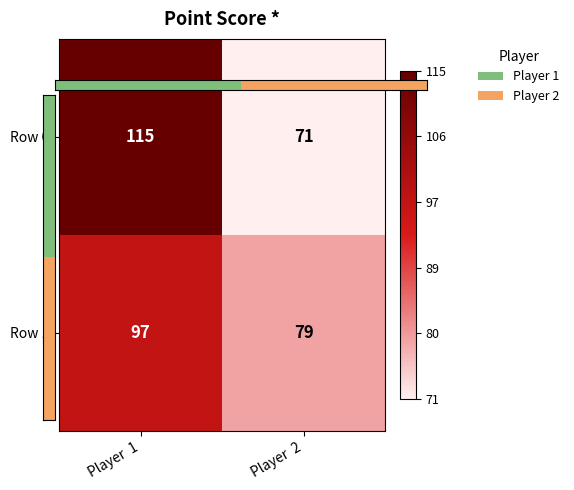

Which series changed the most between Player  1 and Player  2?

Row 0